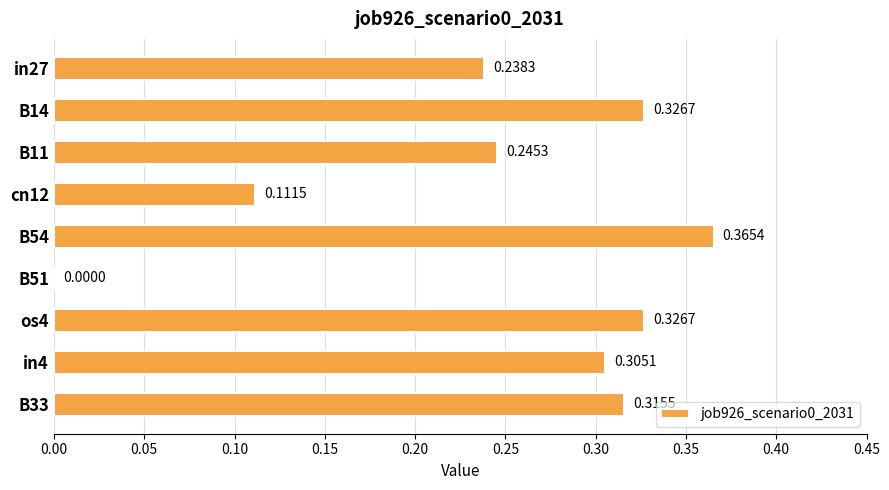

Between B11 and B54, which is larger?

B54